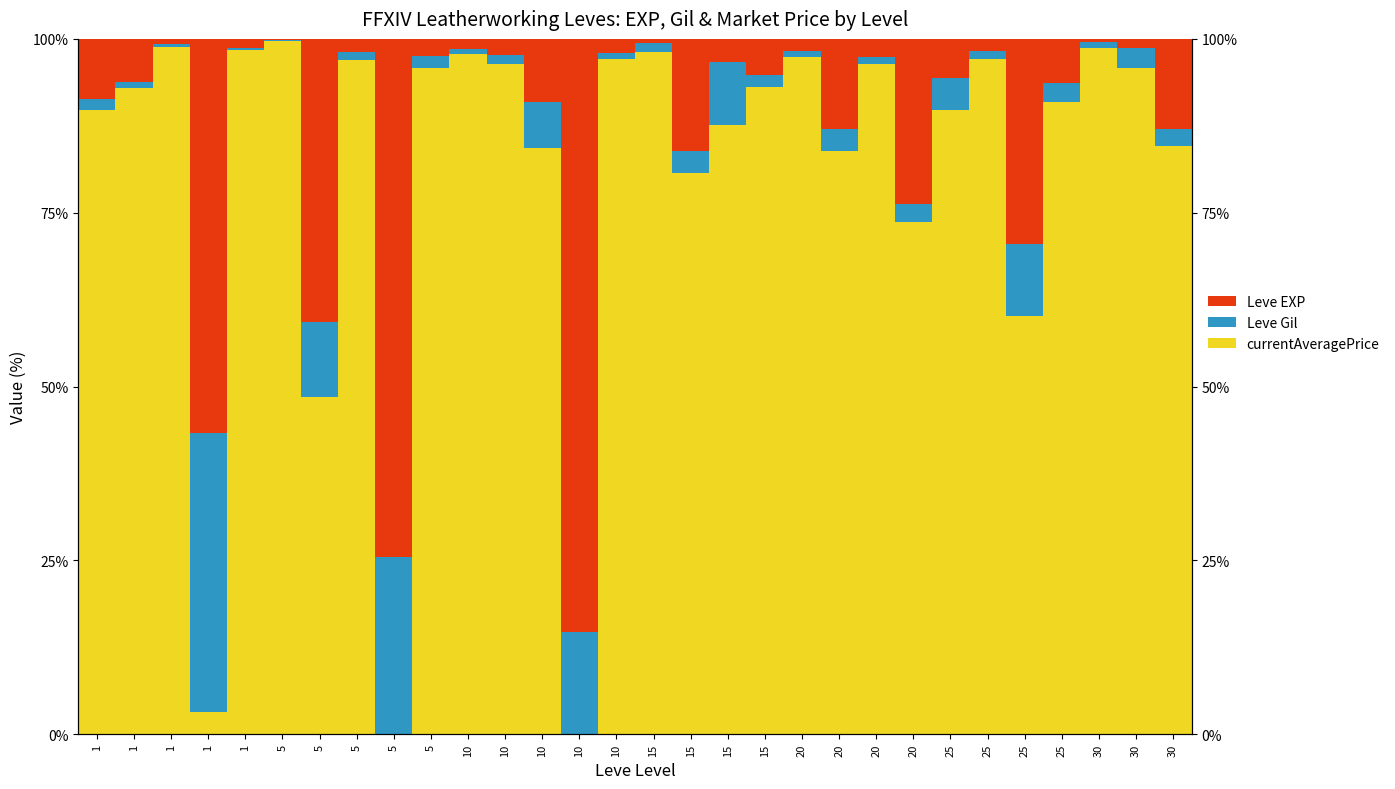

The value of currentAveragePrice at 5 is 136.4. True or false?

False